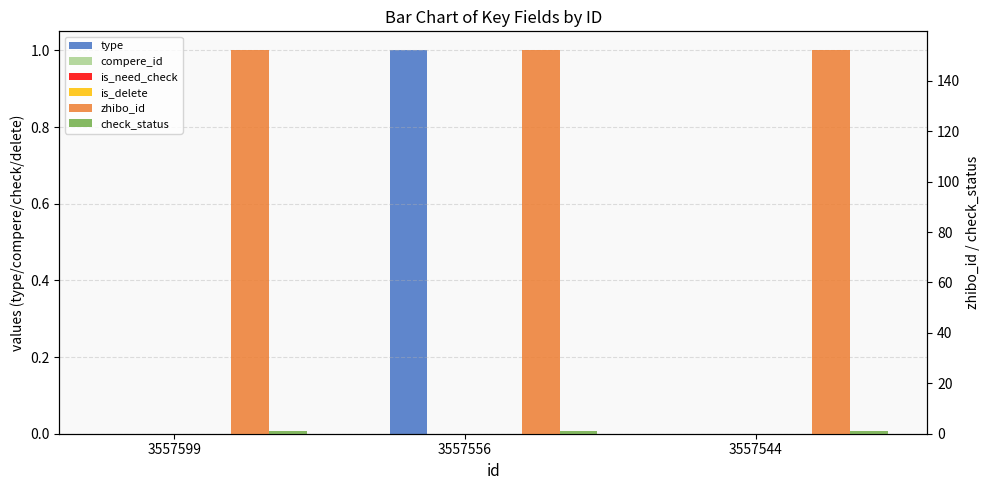

Reading left to right, what are all the values shown in this chart?

type: 0	1	0
compere_id: 0	0	0
is_need_check: 0	0	0
is_delete: 0	0	0
zhibo_id: 152	152	152
check_status: 1	1	1